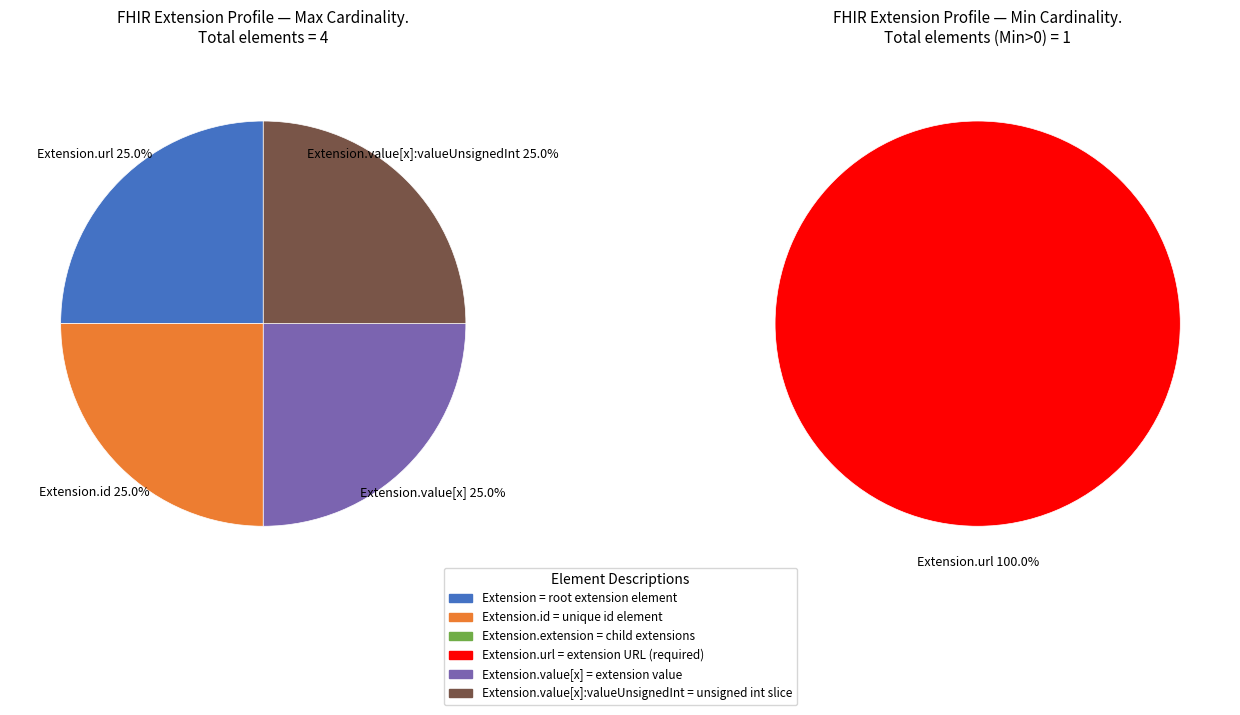

Which category accounts for the majority?

Extension.url